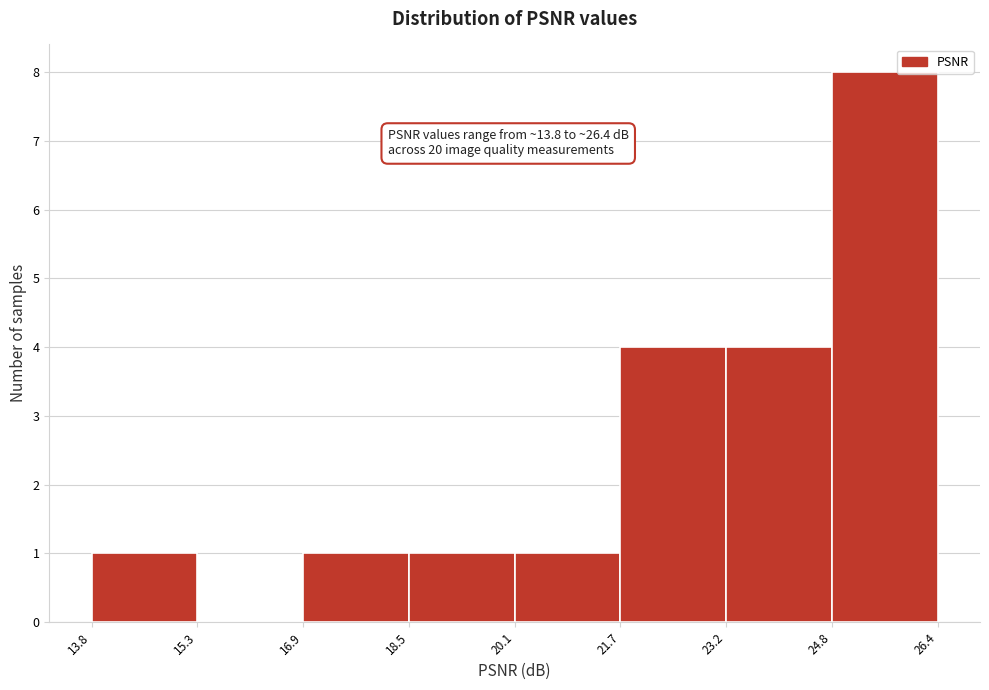

Over which range of the x-axis is the bar tallest?

24.8 to 26.4